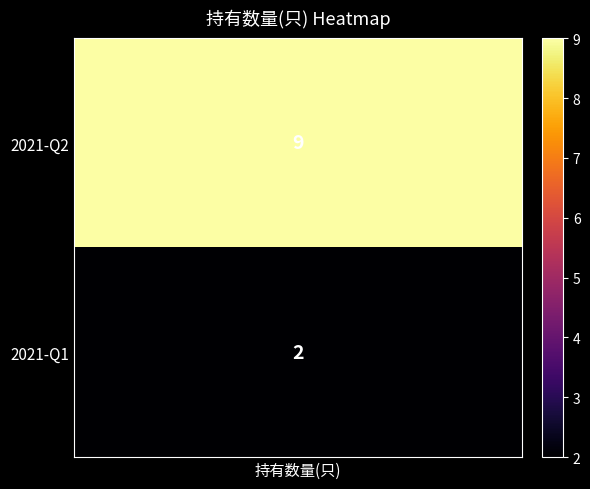

What is the maximum value shown in the chart?

9